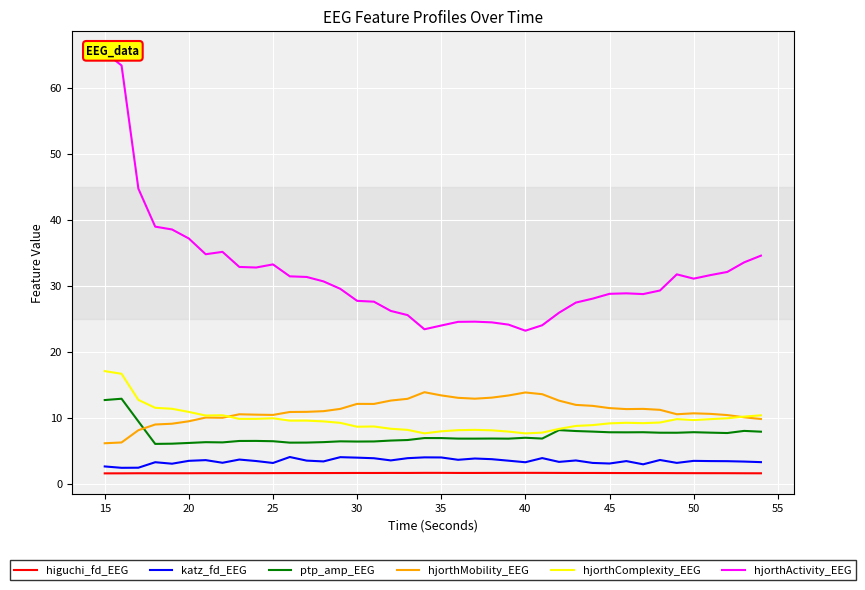

Which series has the widest spread of values?

hjorthActivity_EEG